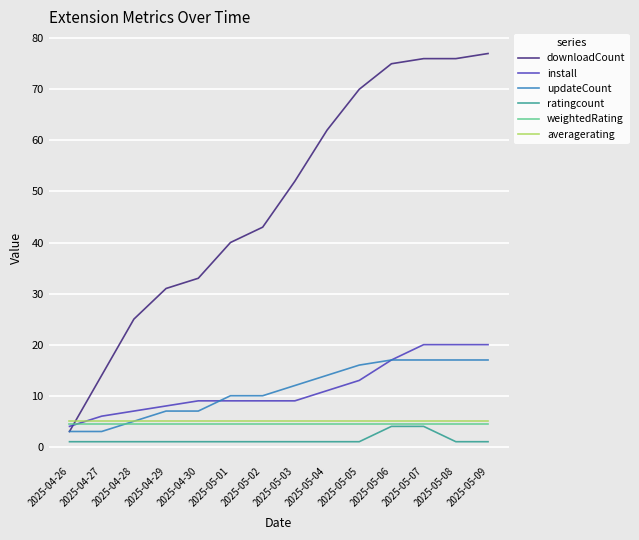

Between 2025-04-29 and 2025-05-07, which series saw the biggest shift?

downloadCount